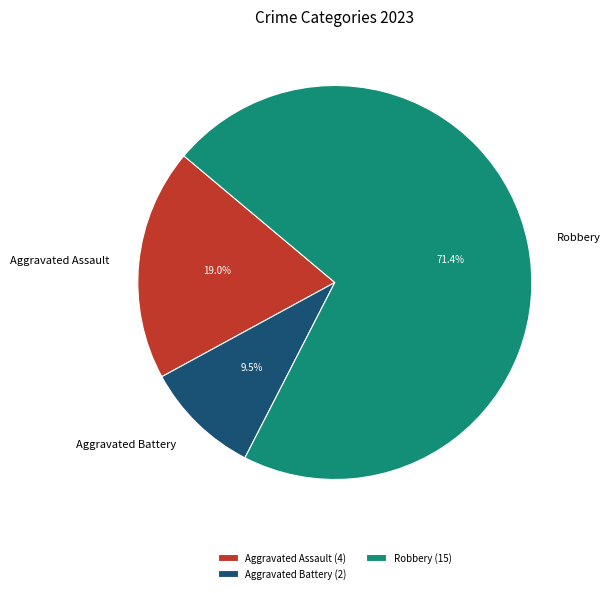

To the nearest percent, what is the average slice percentage?

33%